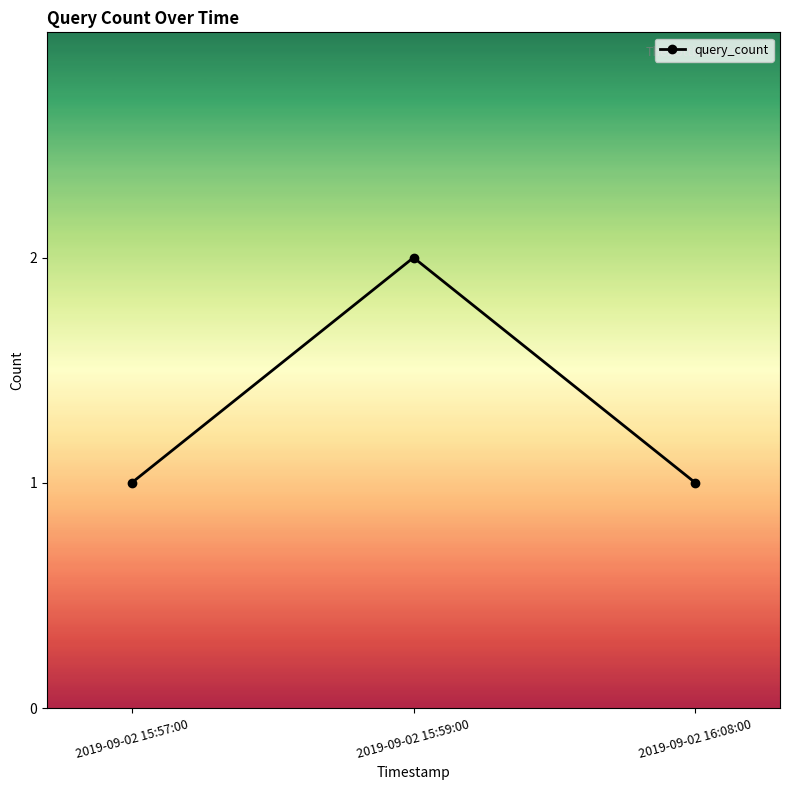

What is the sum of all values?

4